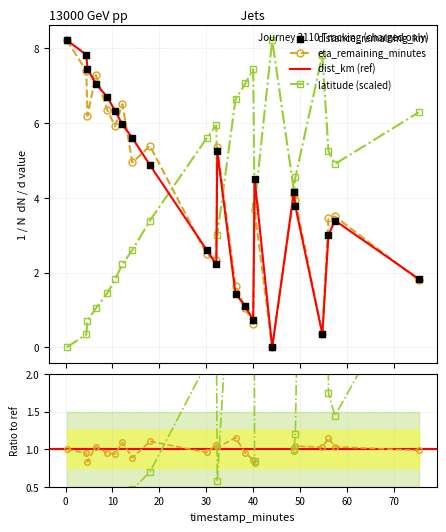

Which series contains the highest Y value?

distance_remaining_km